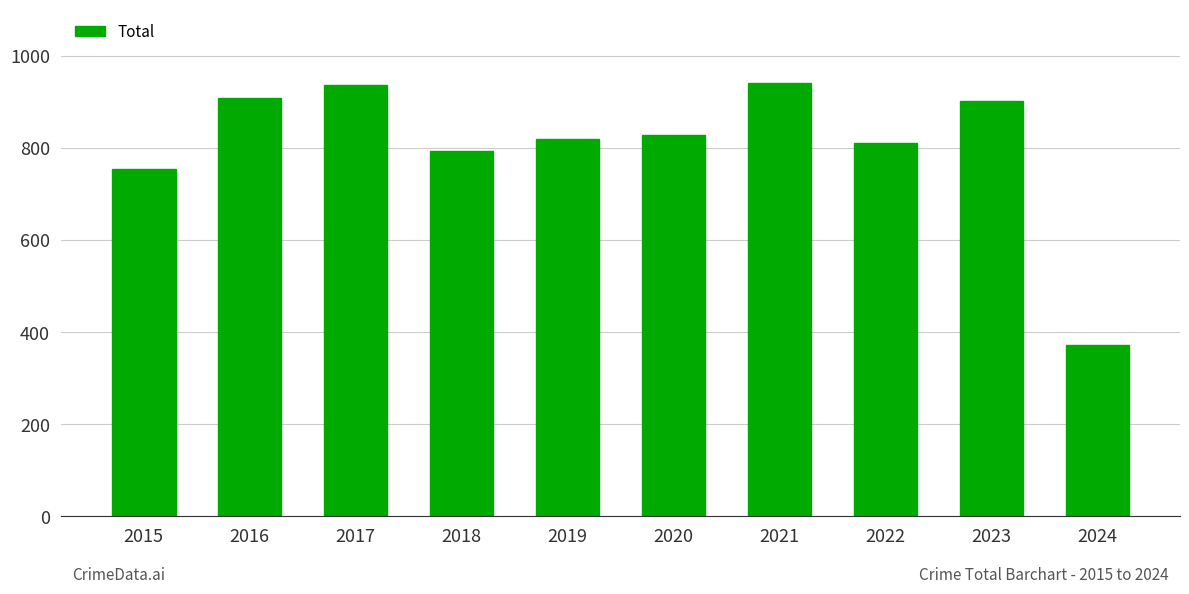

How many bars are there in total?

10